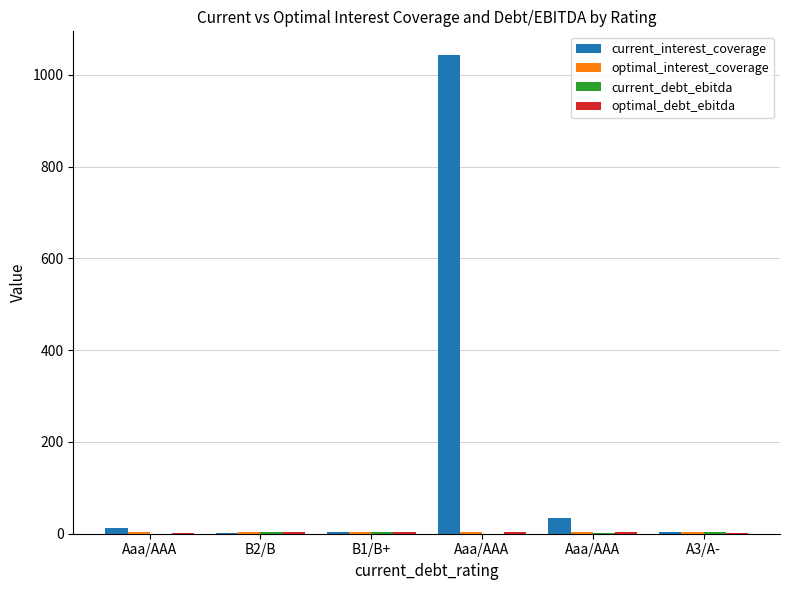

How many data points in current_interest_coverage are above 12?

3